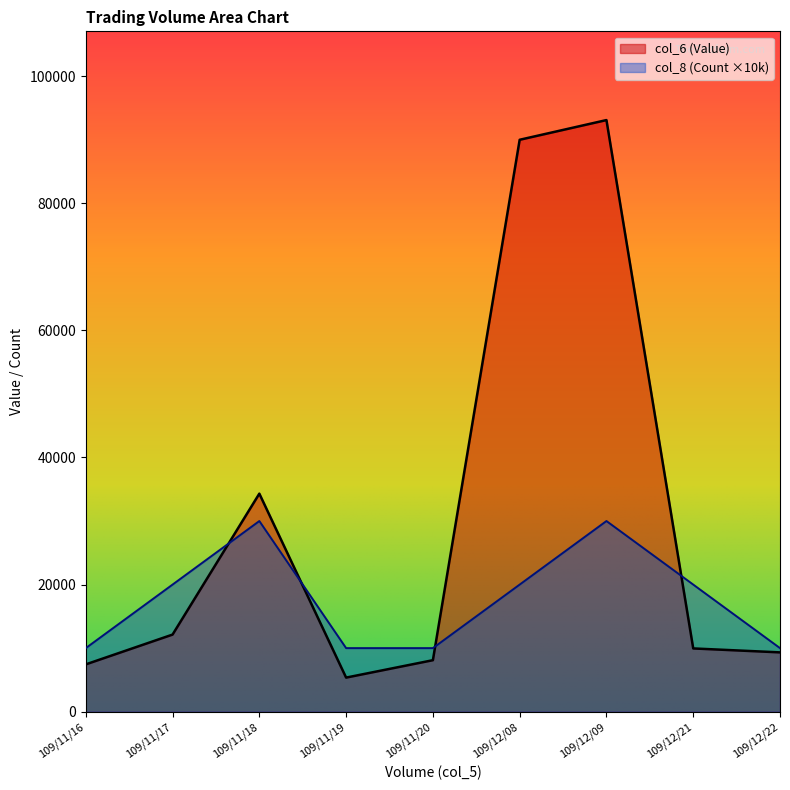

True or false: col_8 (Count) has a value of 41642 at 109/11/18.

False